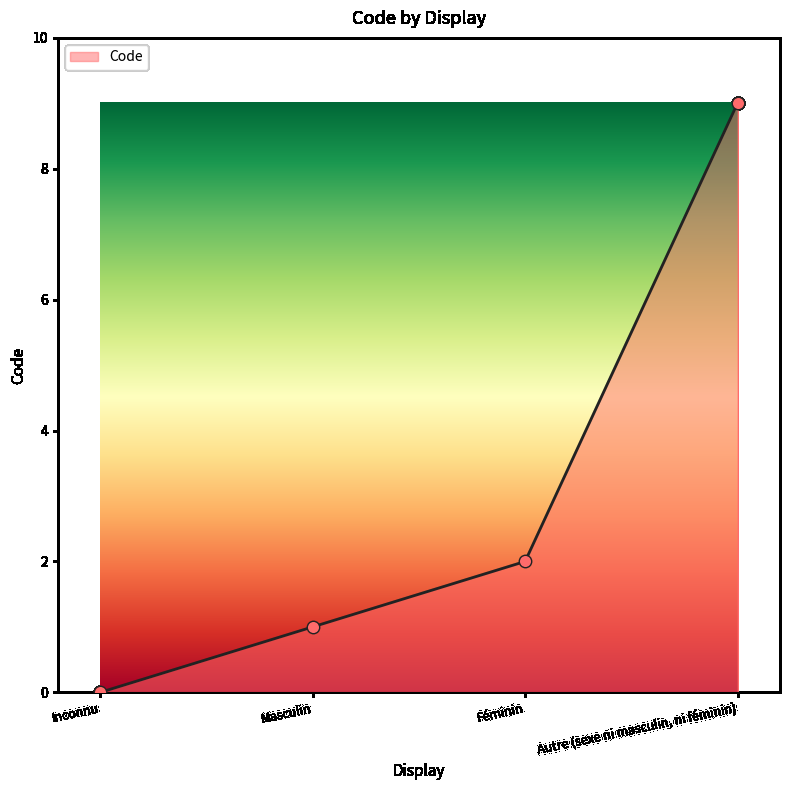

Approximately how many times larger is the value at Masculin compared to Autre (sexe ni masculin, ni féminin)?

0.1